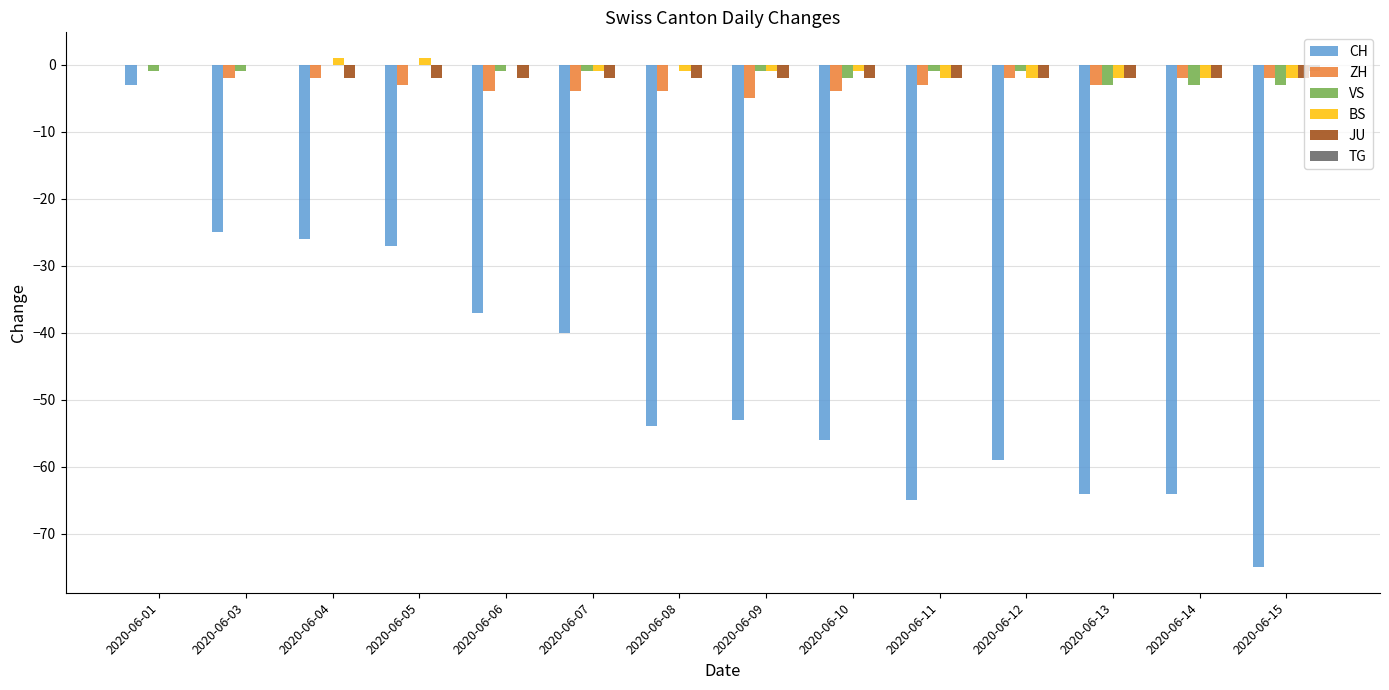

True or false: BS has a value of -1 at 2020-06-09.

True